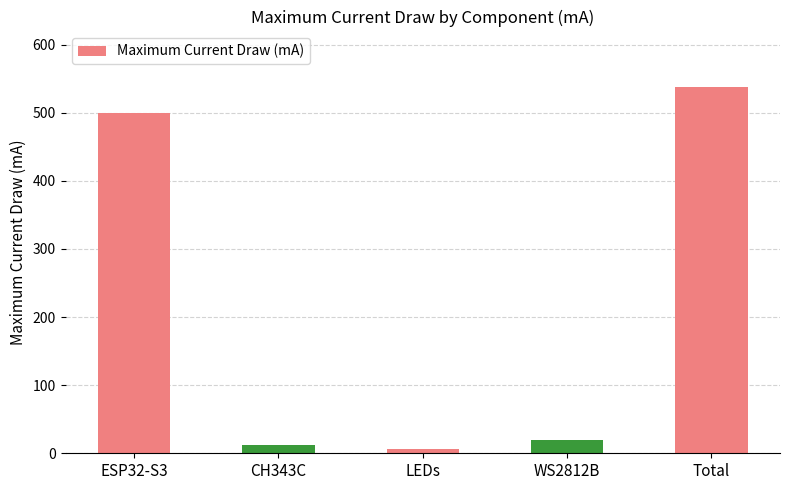

Which has a higher value, CH343C or ESP32-S3?

ESP32-S3